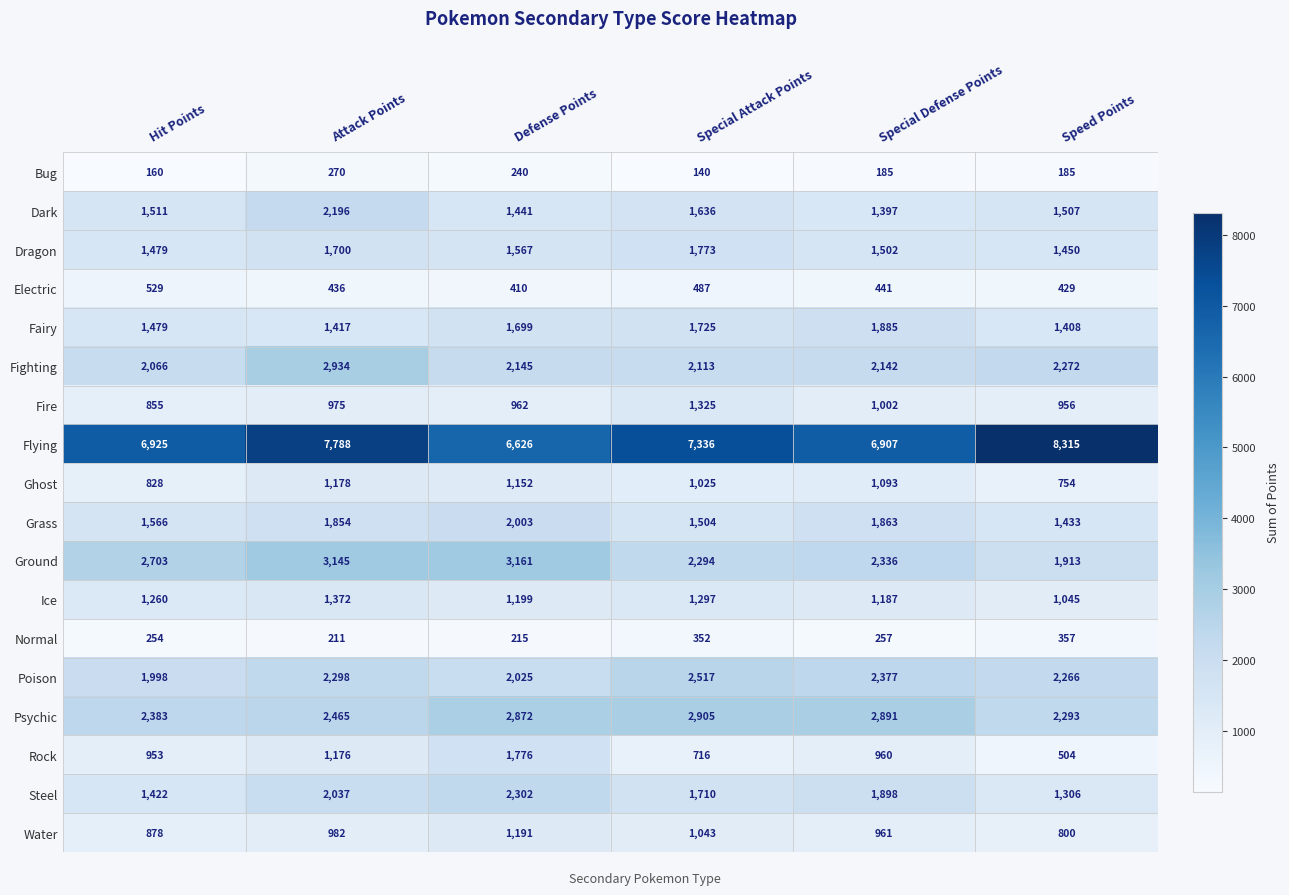

List the series in order of their peak value, lowest first.

Bug, Normal, Electric, Ghost, Water, Fire, Ice, Dragon, Rock, Fairy, Grass, Dark, Steel, Poison, Psychic, Fighting, Ground, Flying